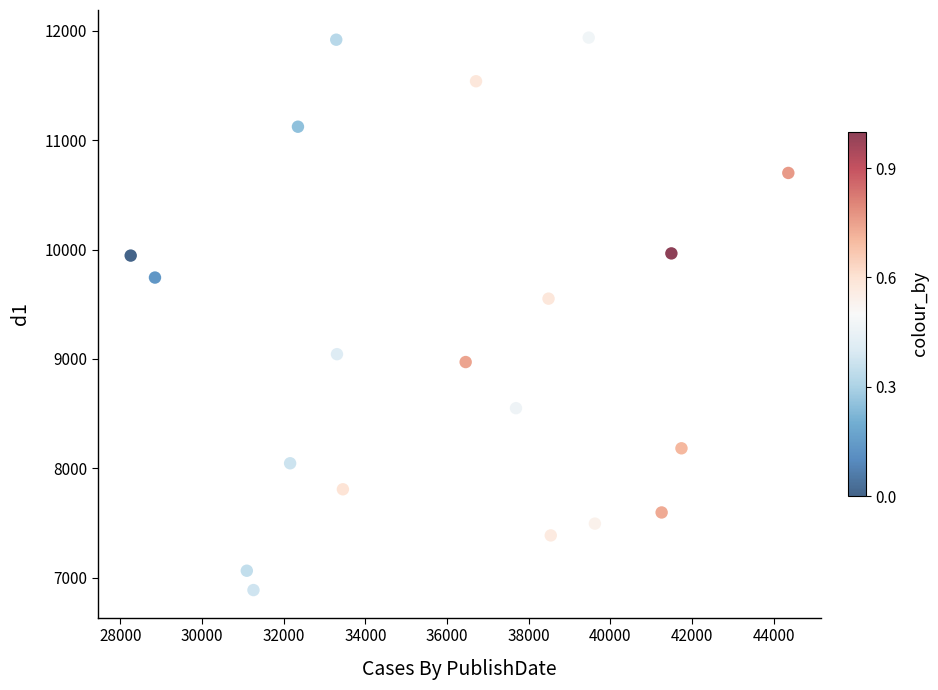

What is the range of Y values (max minus min)?

5054